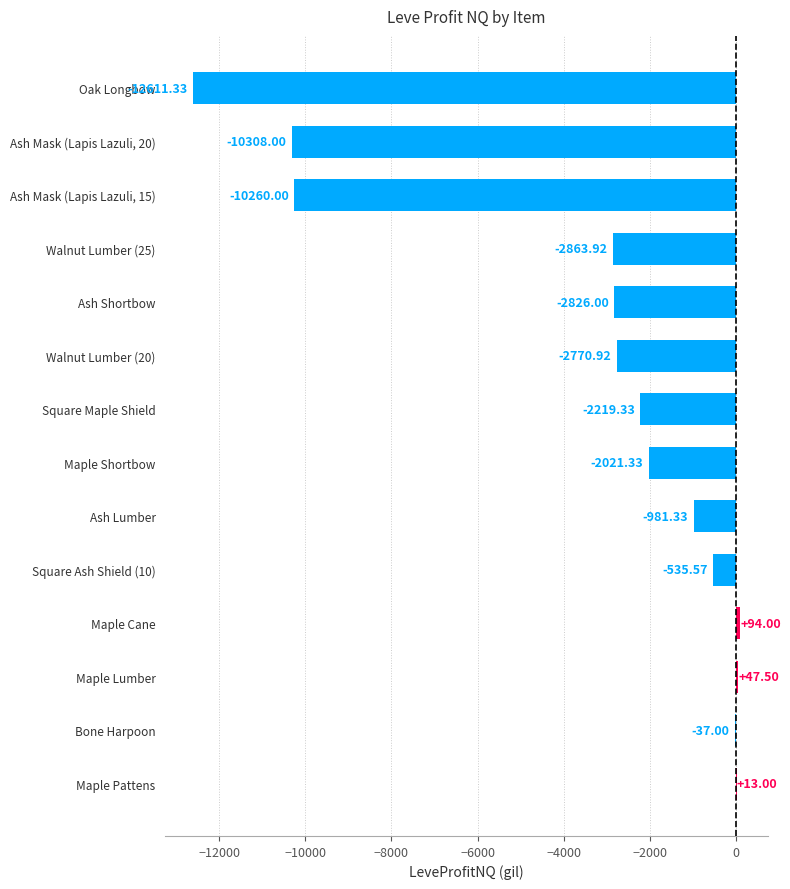

Which has a higher value, Ash Mask (Lapis Lazuli, 20) or Maple Cane?

Maple Cane